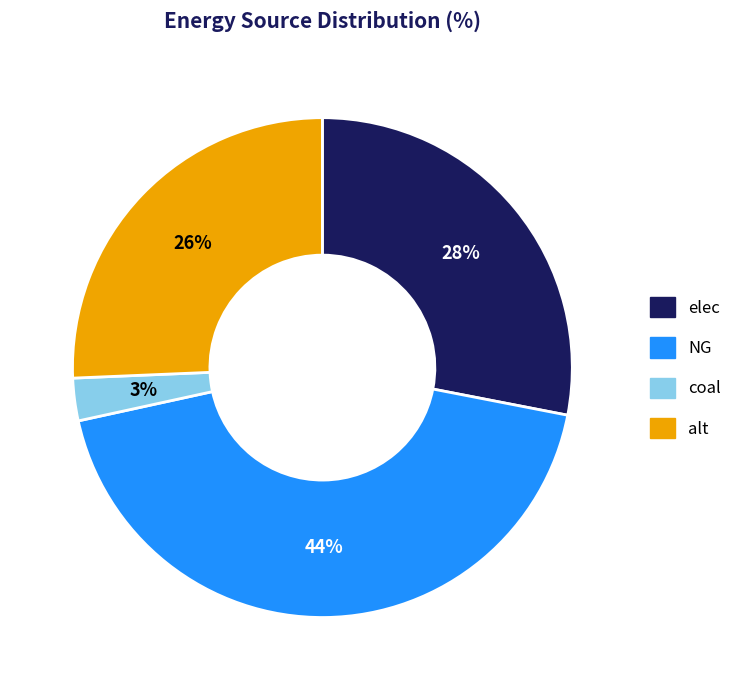

Is there any slice that represents more than half of the pie?

No